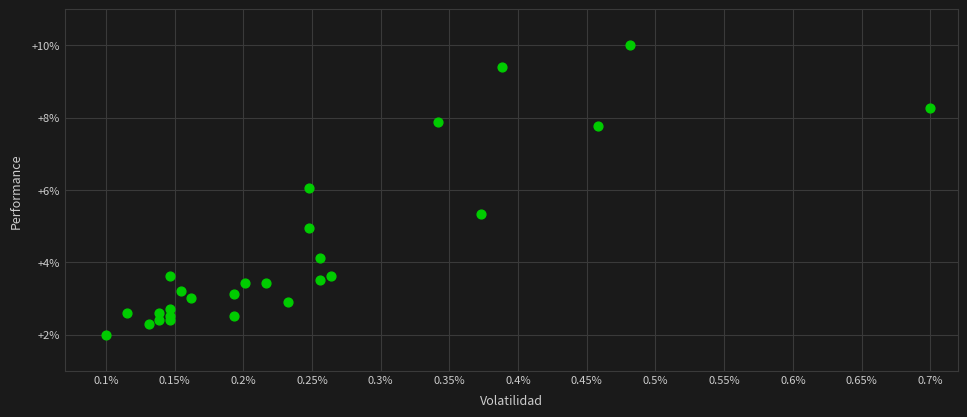

What is the range of X values (max minus min)?

0.6